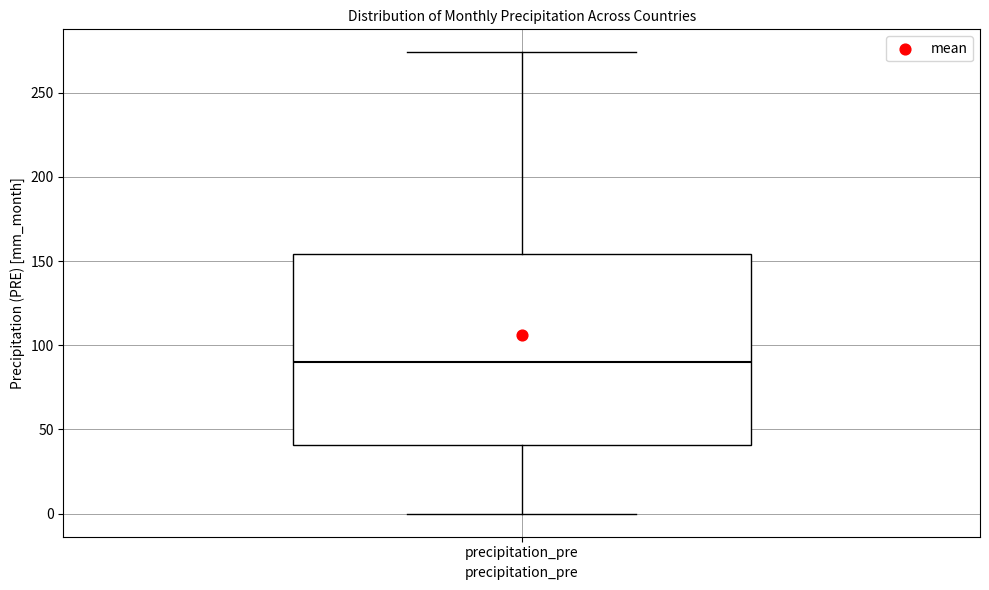

Transcribe this box plot: give where the median line is, the range the box spans, and where the two whiskers end, as read against the y-axis. The values are not printed on the chart, so give them approximately, as read against the axis.

median 90, box 40 to 155, whiskers 0 to 275